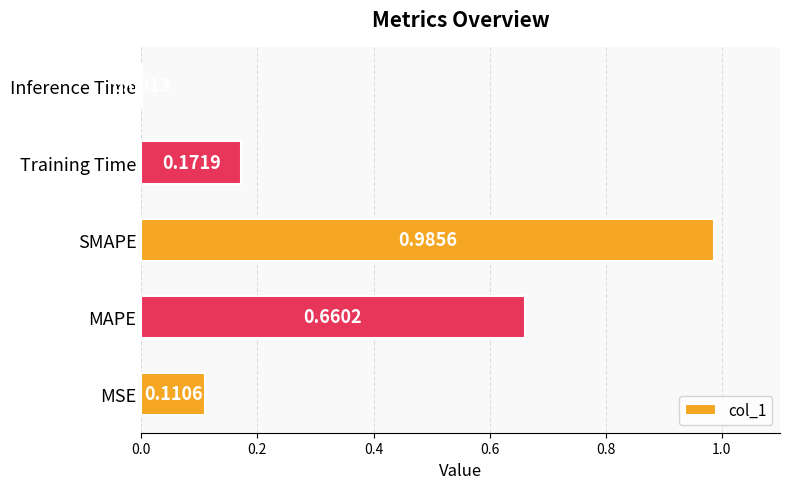

What is the sum of all values?

1.9